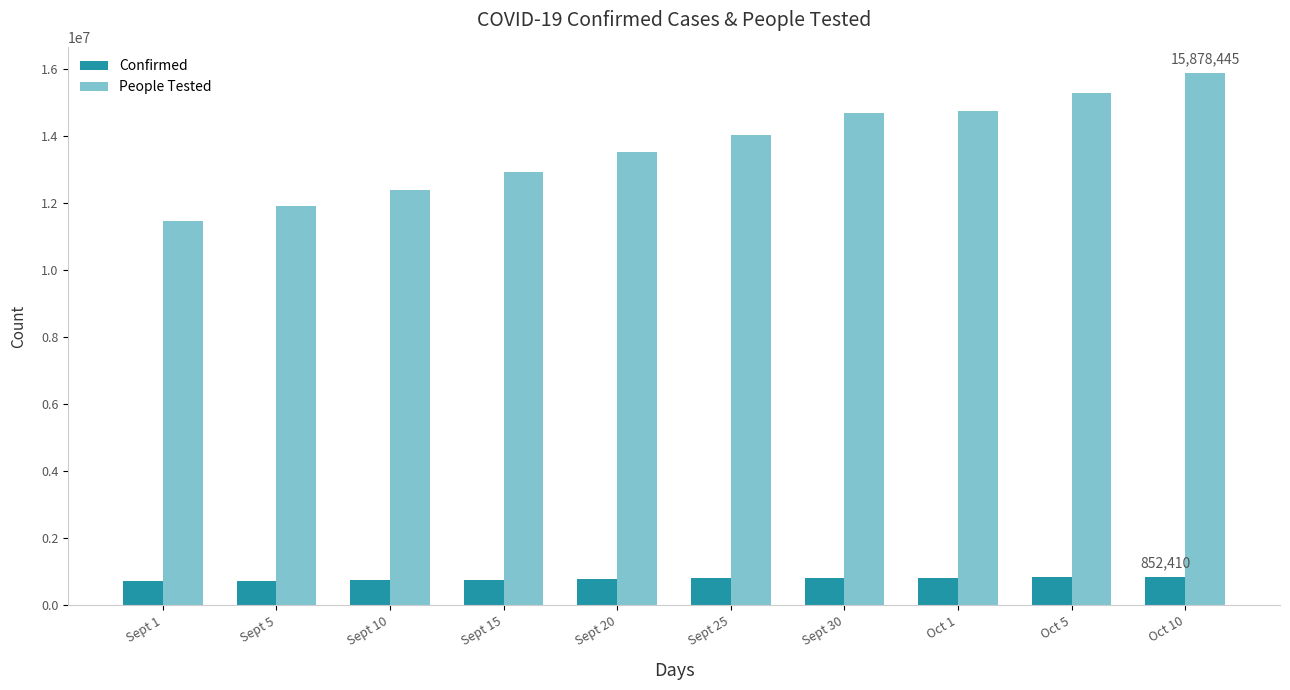

What is the difference between the highest and lowest values at Sept 20?

12736990